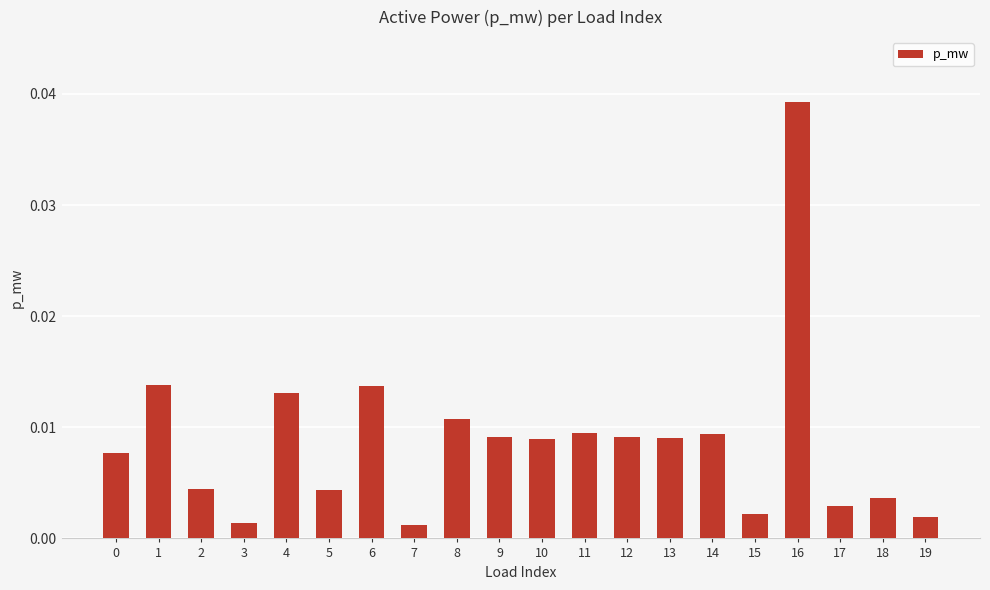

Between 7 and 10, which is larger?

10